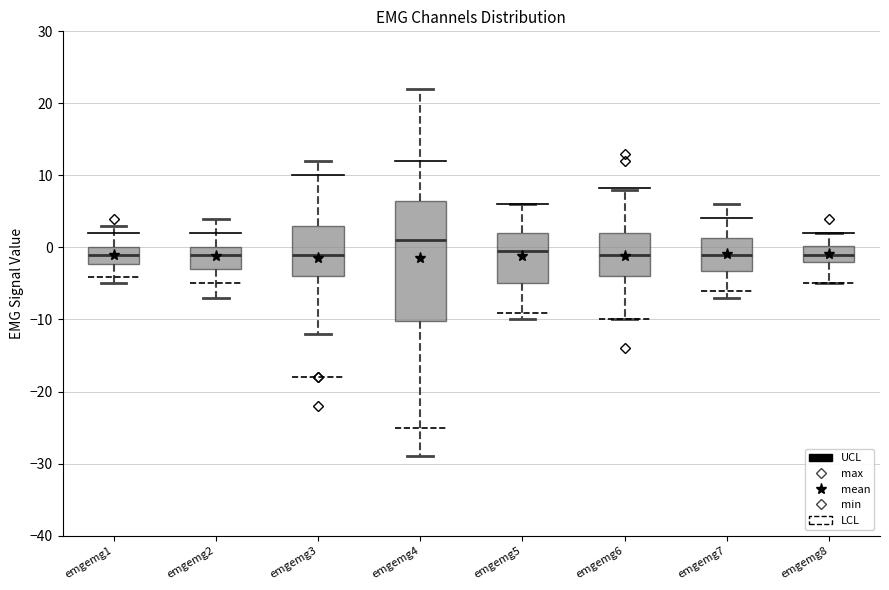

Comparing the boxes themselves (not the whiskers), which one is the tallest?

emgemg4